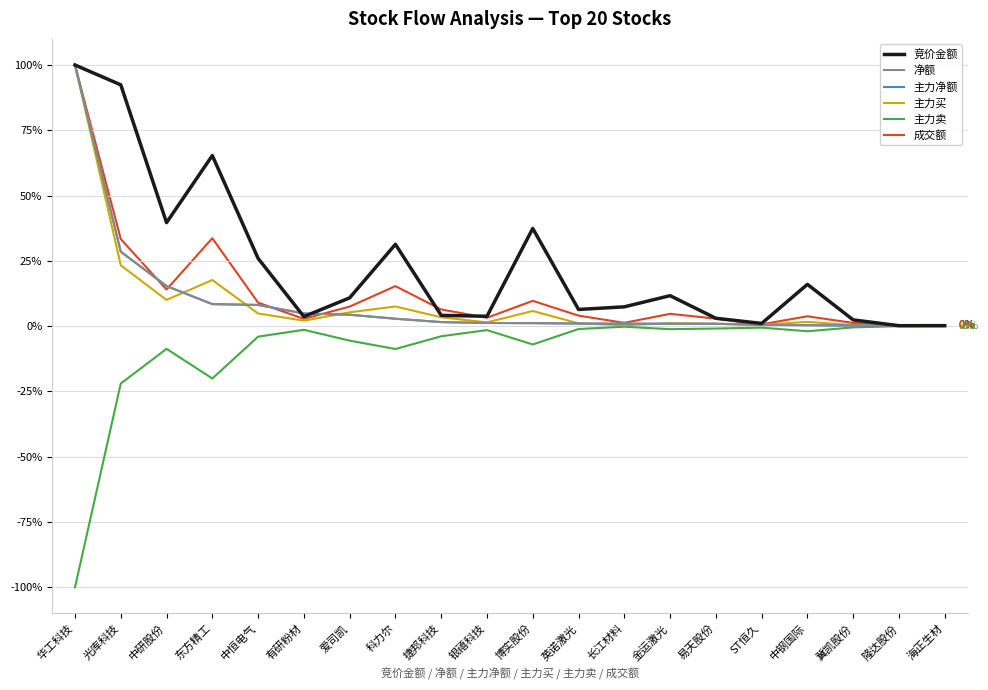

True or false: 净额 and 主力净额 cross at least once.

False